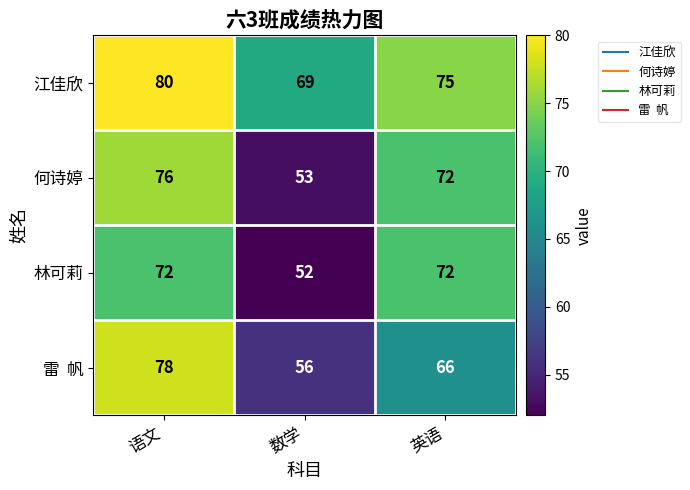

Is it true that 林可莉 equals 52 at 数学?

True